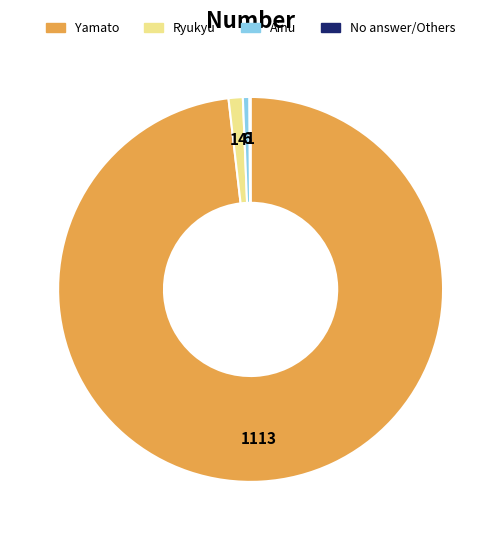

Is the sum of Ryukyu and Yamato greater than half?

Yes